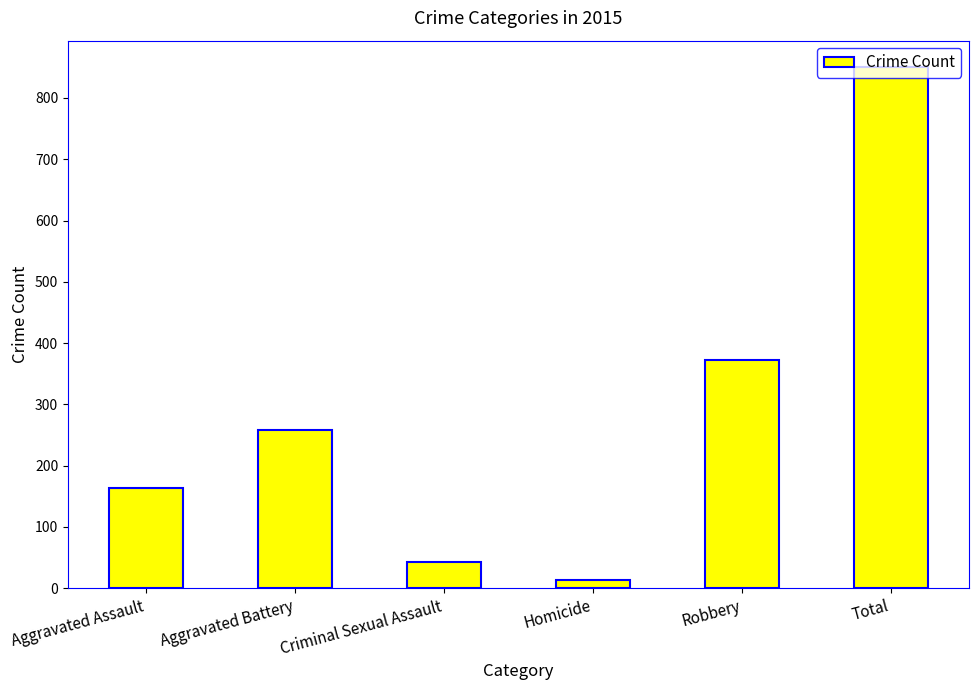

What is the ratio of the value at Aggravated Assault to the value at Criminal Sexual Assault?

3.8